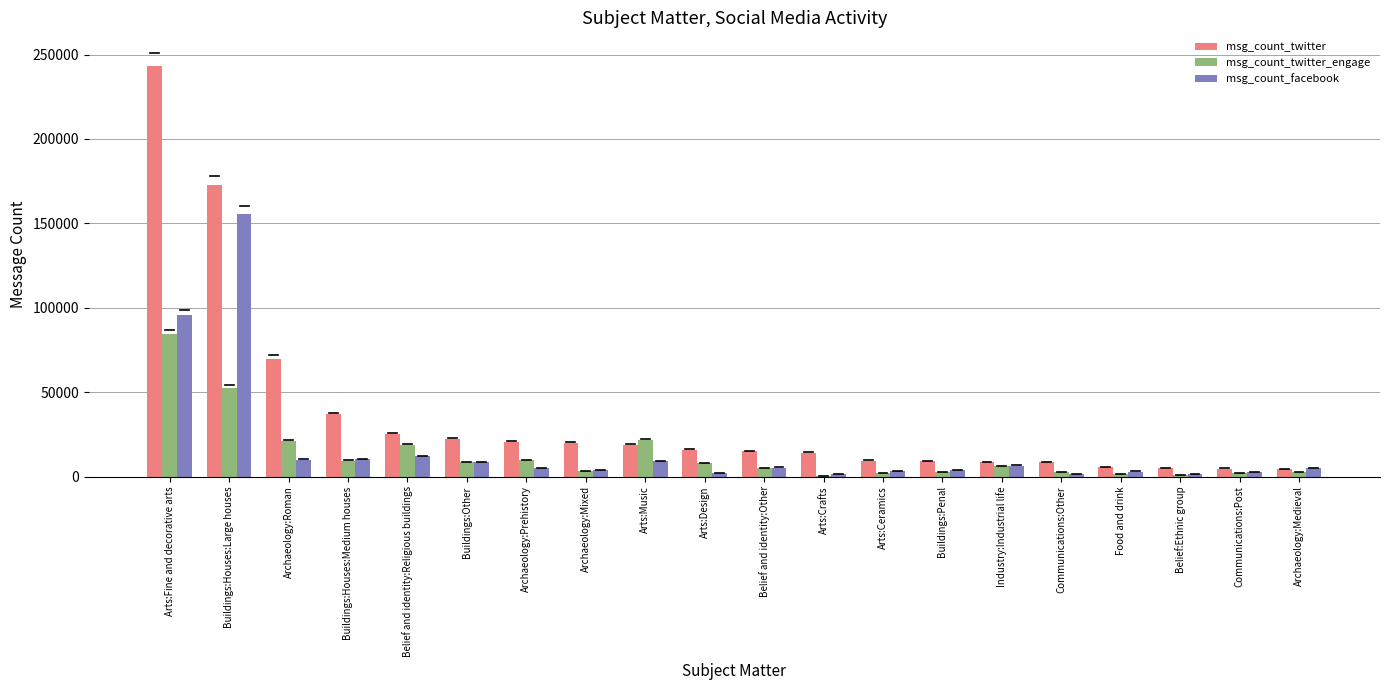

What is the sum of all msg_count_twitter values?

729364